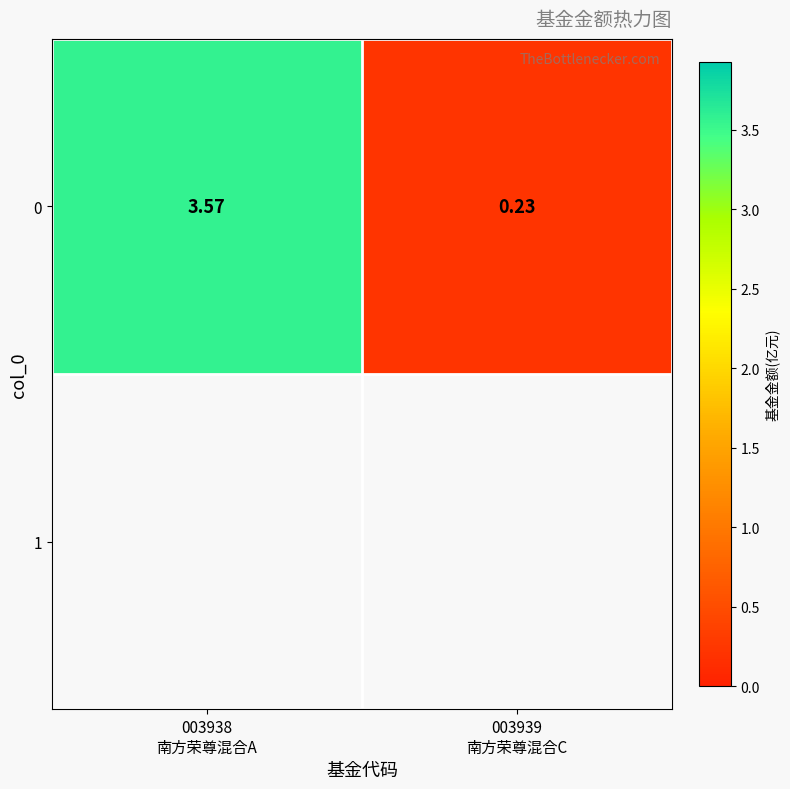

Where does the data first go above 3?

003938
南方荣尊混合A